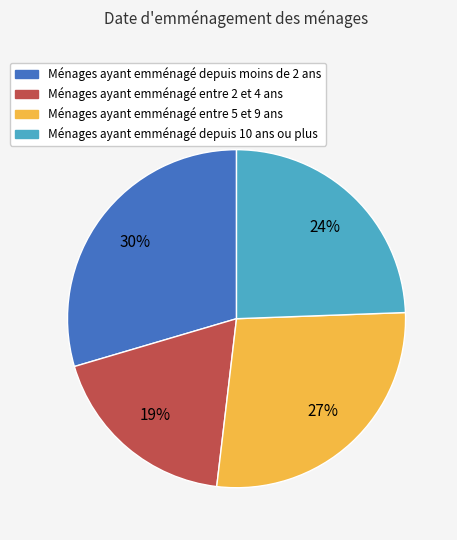

Which has a higher value, Ménages ayant emménagé depuis moins de 2 ans or Ménages ayant emménagé entre 2 et 4 ans?

Ménages ayant emménagé depuis moins de 2 ans